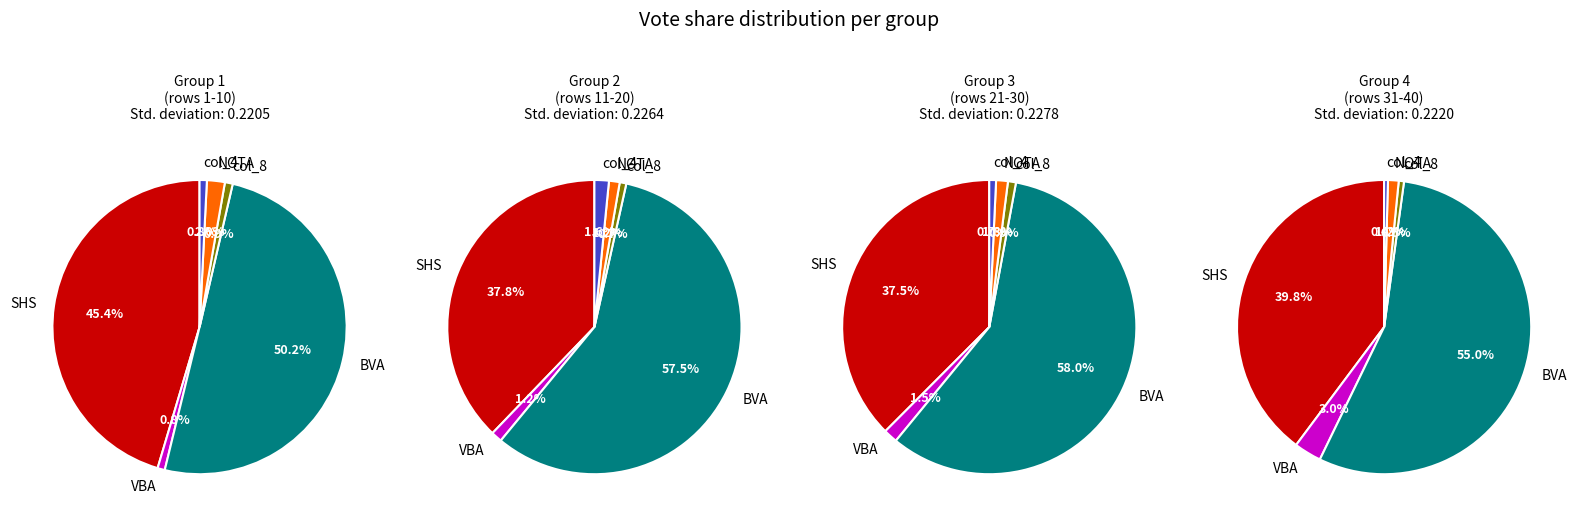

Is it true that BVA is 64% of the pie?

False